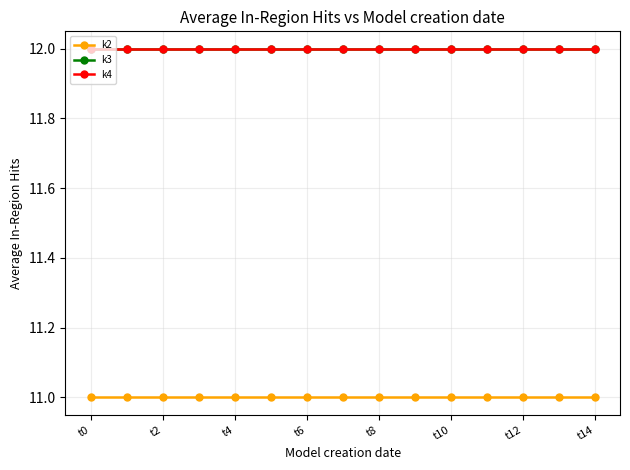

What is the value of the k2 point at the 15th from the left?

11